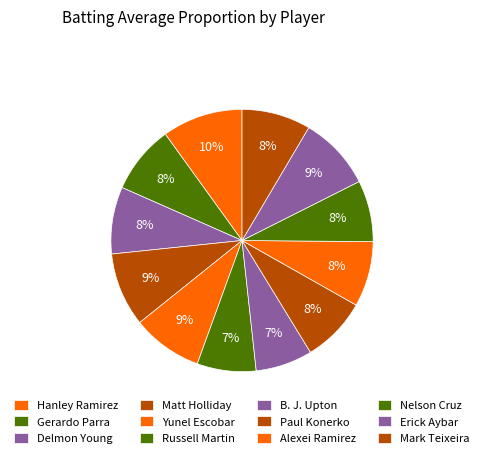

Count the number of slices in the pie.

12